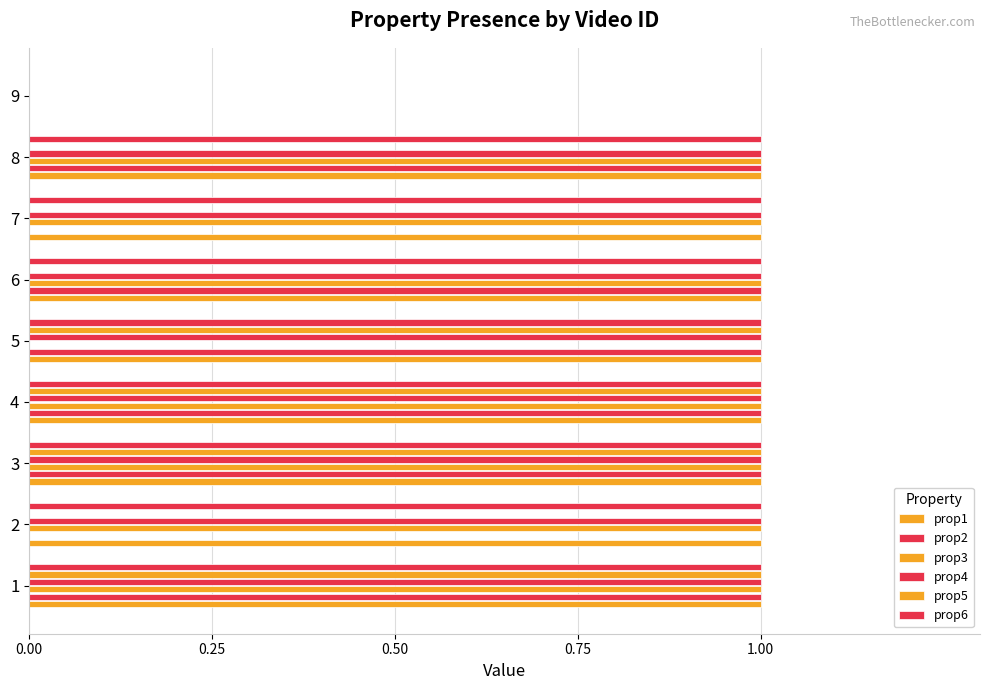

Between 6 and 8, which series saw the biggest shift?

prop1